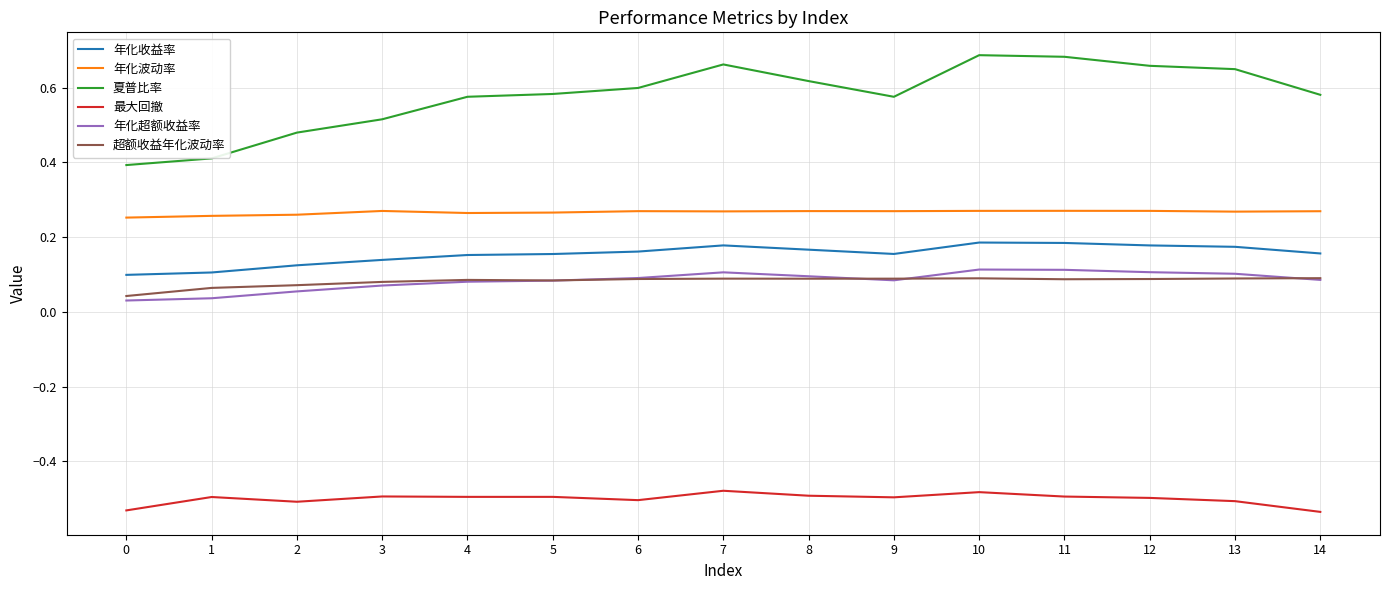

The value of 最大回撤 at 12 is -0.9. True or false?

False